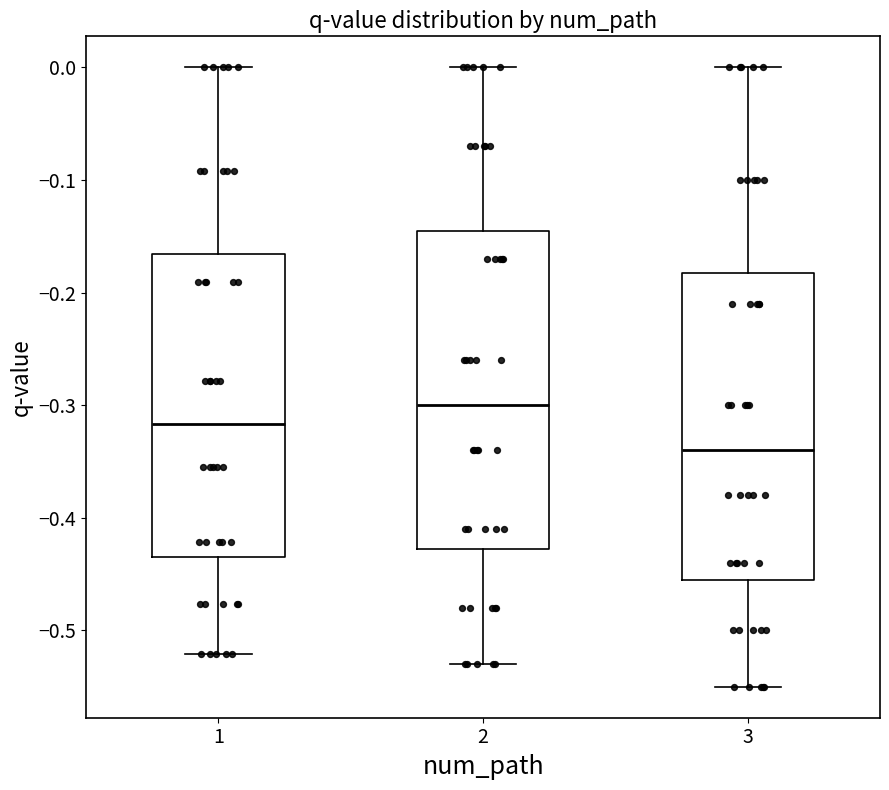

Where is the lower edge of the box at x = 3 on the y-axis? The values are not printed on the chart, so give them approximately, as read against the axis.

-0.45